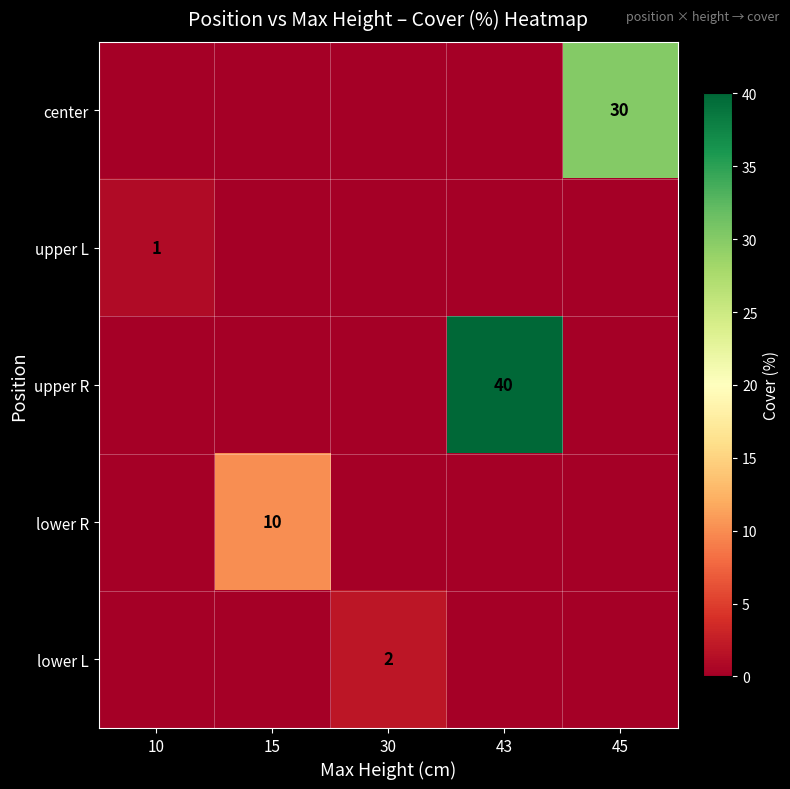

The upper R series shows 40 at 43. True or false?

True